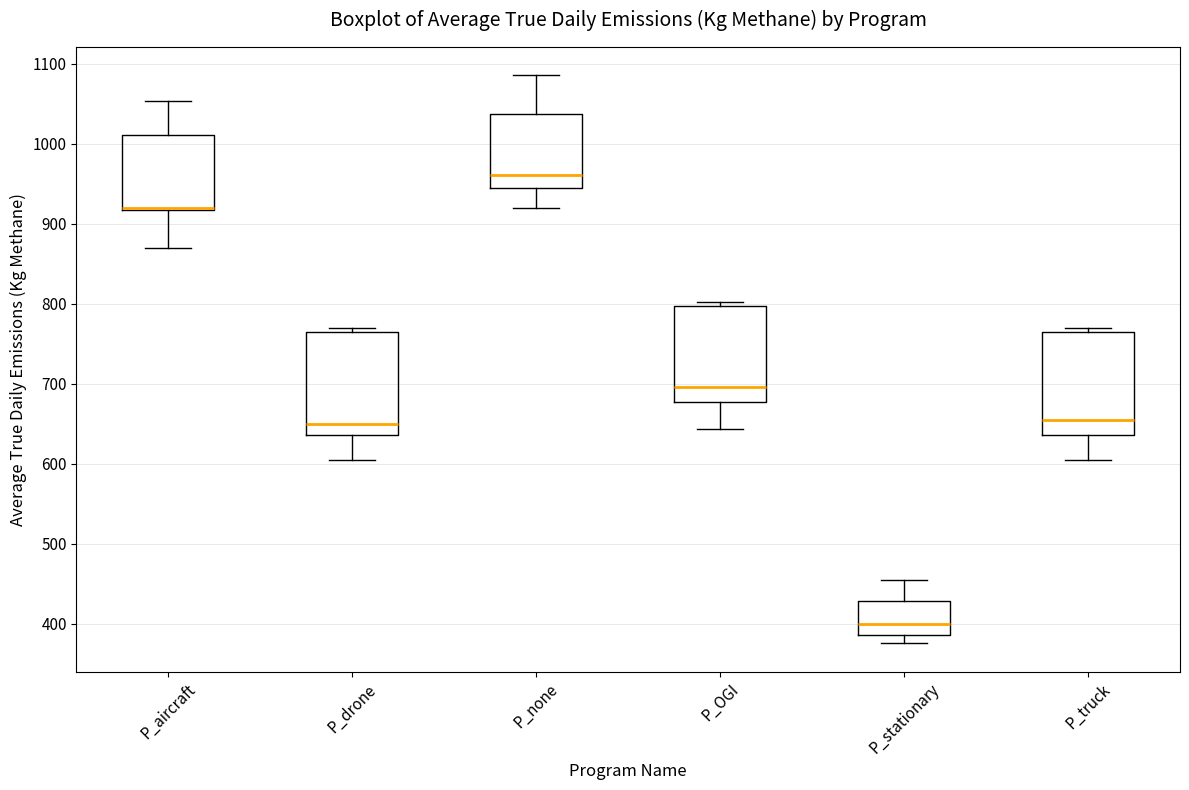

Reading left to right, read every box against the y-axis: the position of its median line, the range the box covers, and the ends of its whiskers. The values are not printed on the chart, so give them approximately, as read against the axis.

P_aircraft: median 920 (drawn on the box's lower edge), box 920 to 1010, whiskers 870 to 1050
P_drone: median 650, box 640 to 760, whiskers 600 to 770
P_none: median 960, box 940 to 1040, whiskers 920 to 1090
P_OGI: median 700, box 680 to 800, whiskers 640 to 800 (just above the box's upper edge)
P_stationary: median 400, box 390 to 430, whiskers 380 to 450
P_truck: median 650, box 640 to 770, whiskers 600 to 770 (just above the box's upper edge)